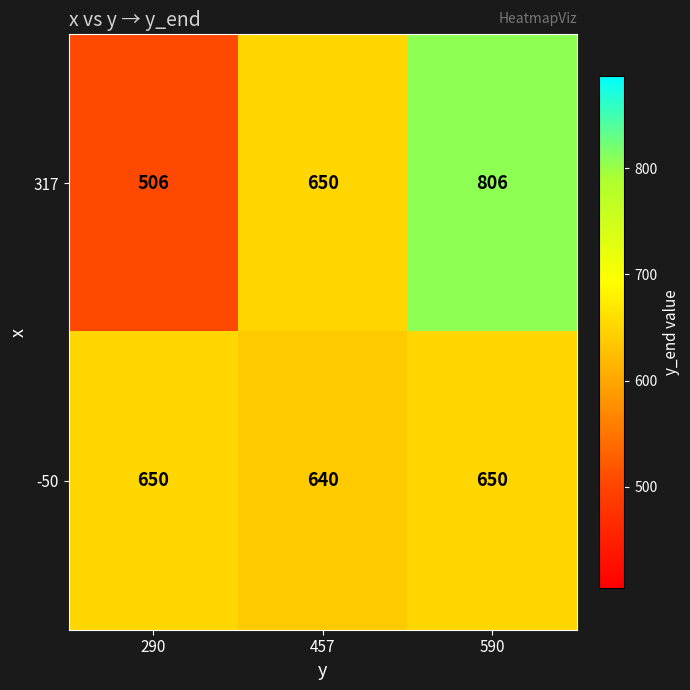

At which category does the chart reach its peak across all series?

590